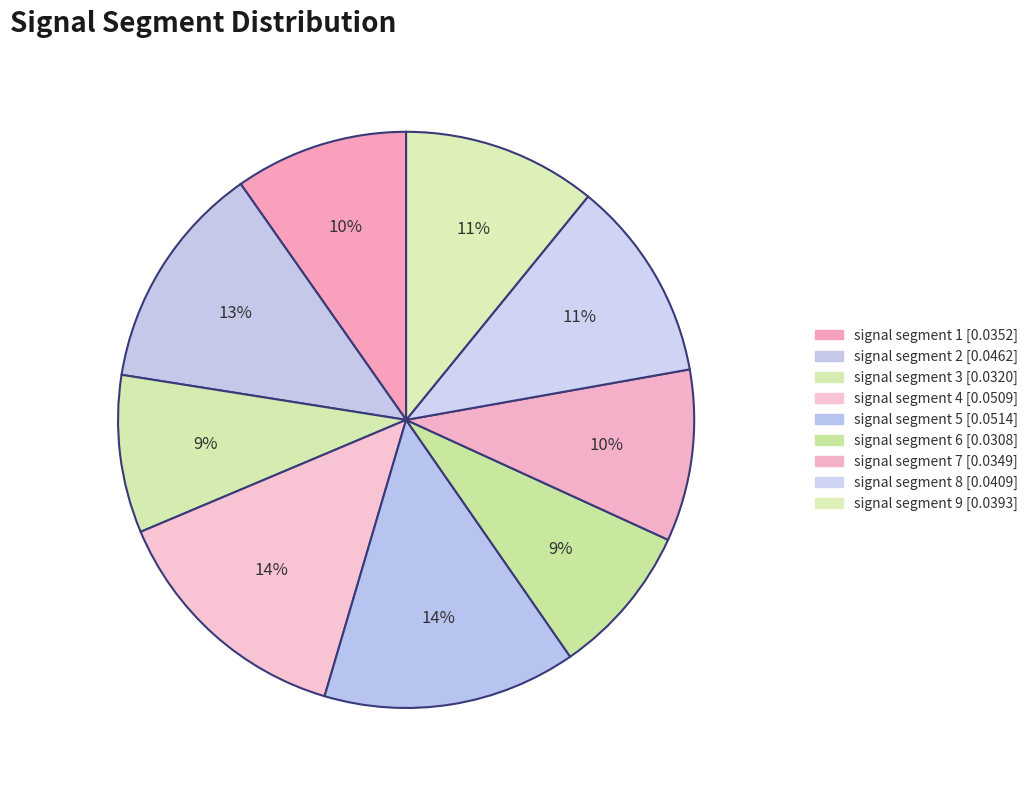

How many segments does this pie chart have?

9